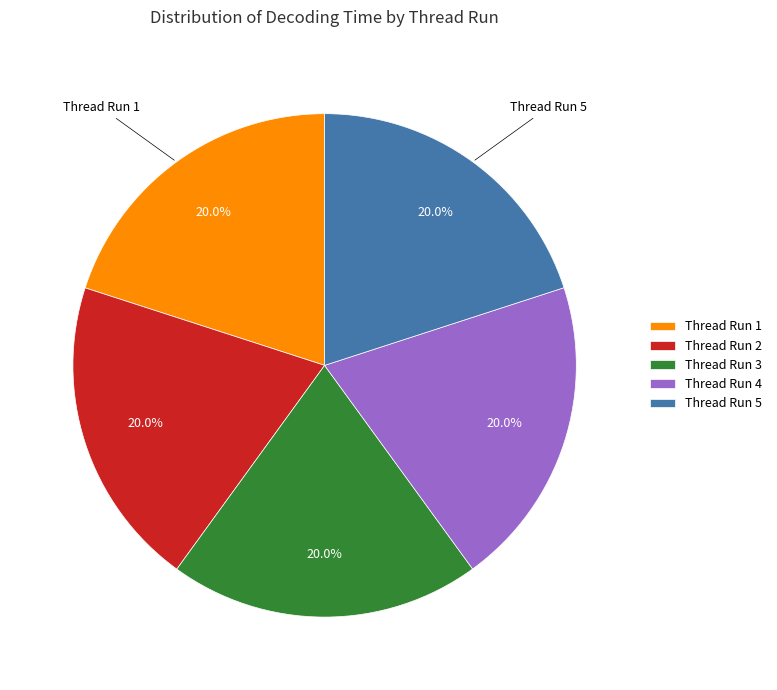

Do Thread Run 2 and Thread Run 5 together represent more than half of the pie?

No